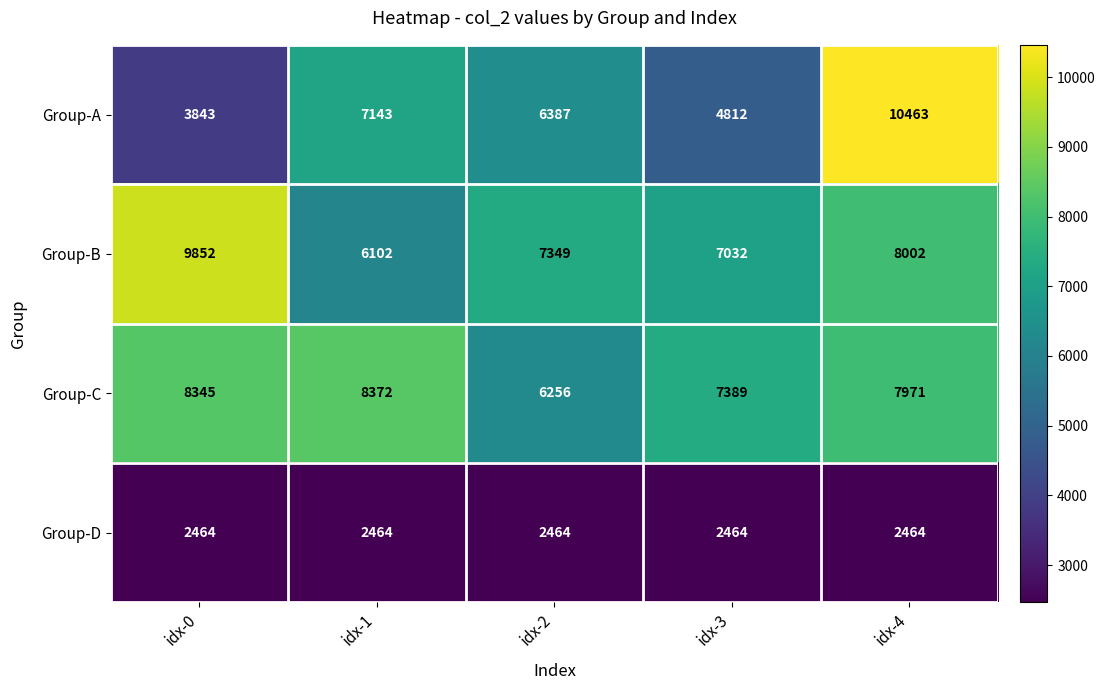

What value does the Group-B series have at idx-4?

8002